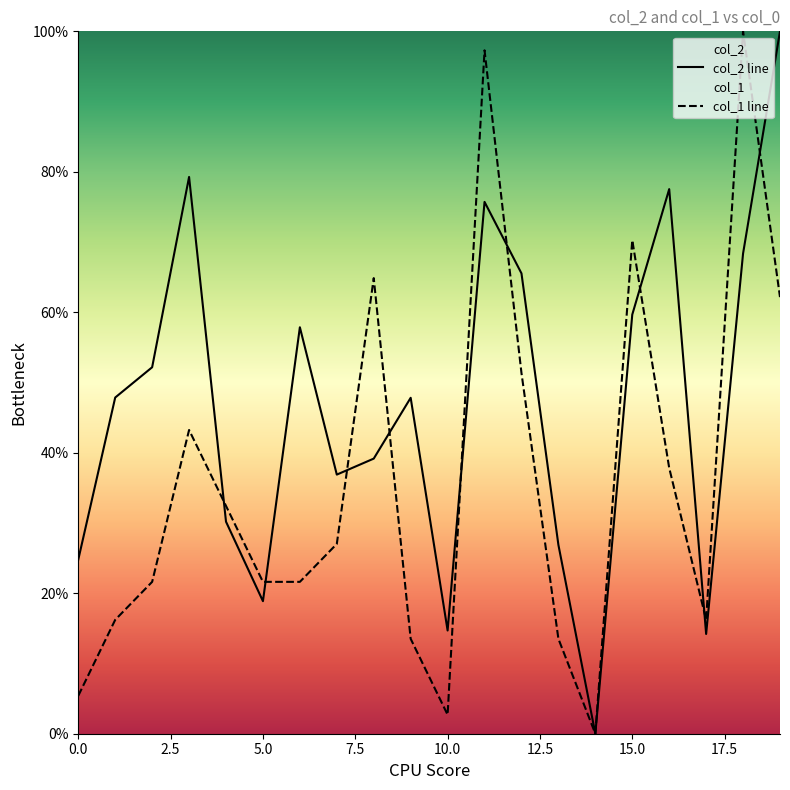

What is the greatest value displayed?

100.0